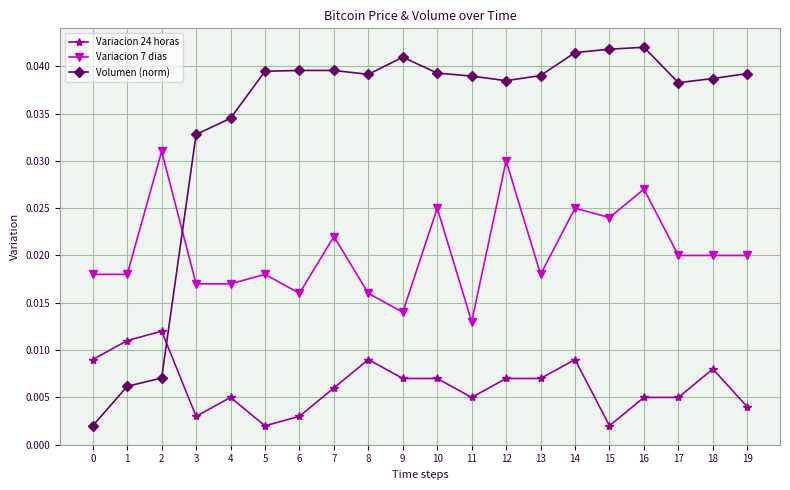

True or false: Variacion 24 horas has more than 1 points higher than both neighbors.

True